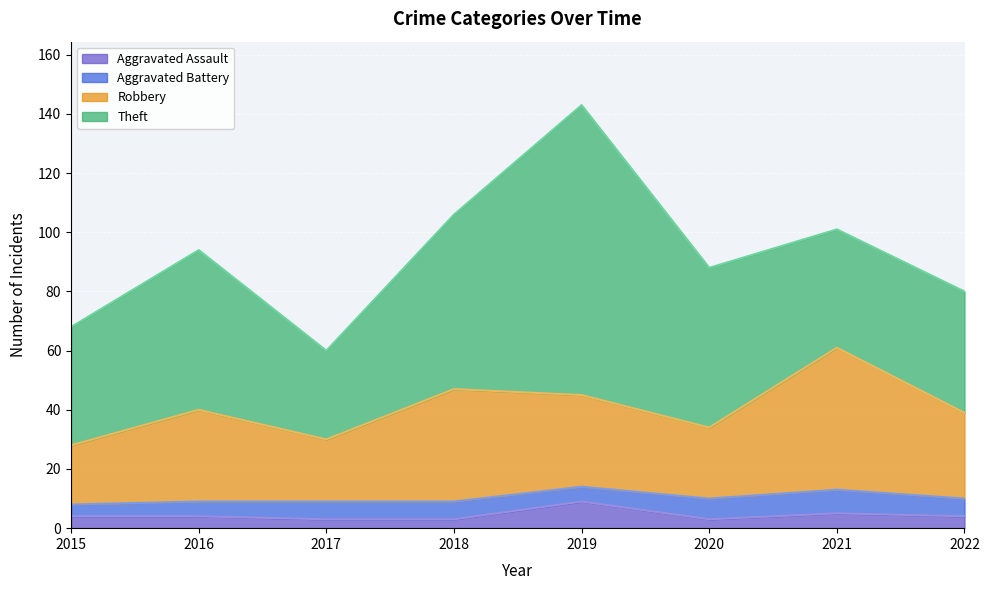

How many lines are shown in the chart?

4